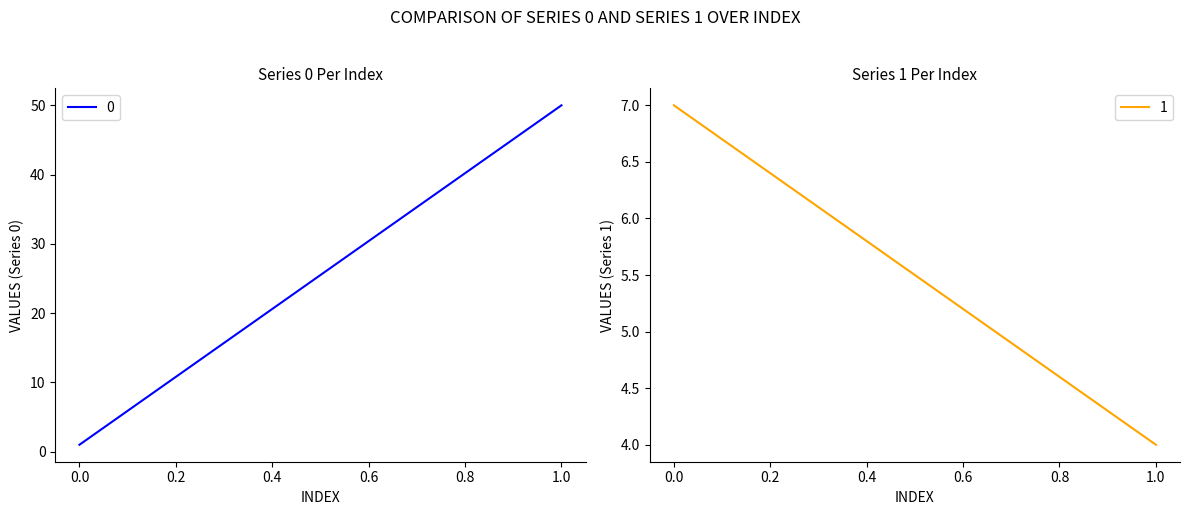

What is the difference between the maximum and minimum values in the 1 series?

3